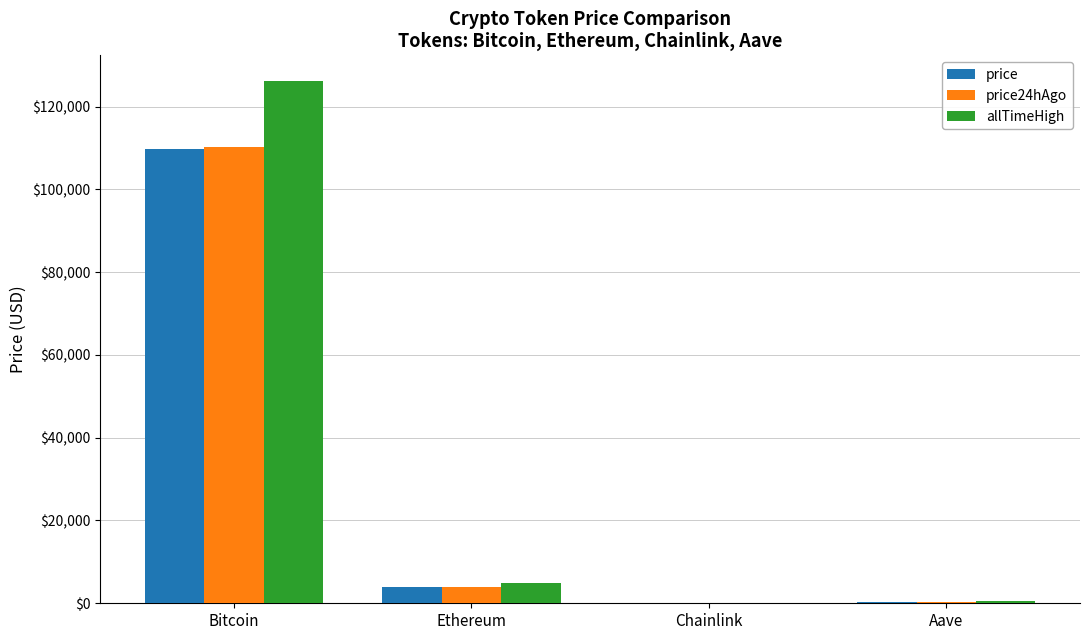

At which label does price first exceed 3842?

Bitcoin